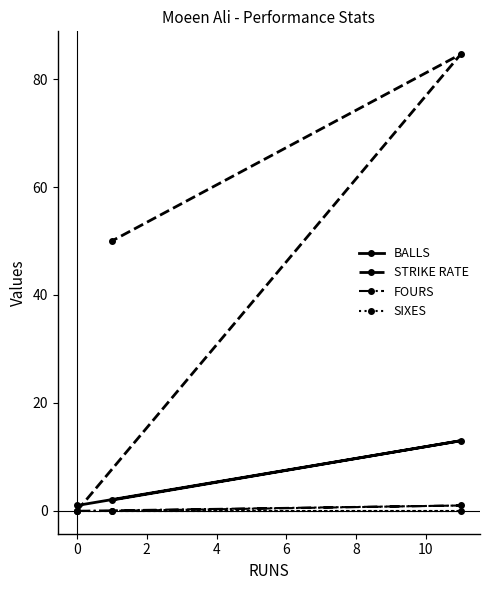

What is the maximum value for BALLS?

13.0